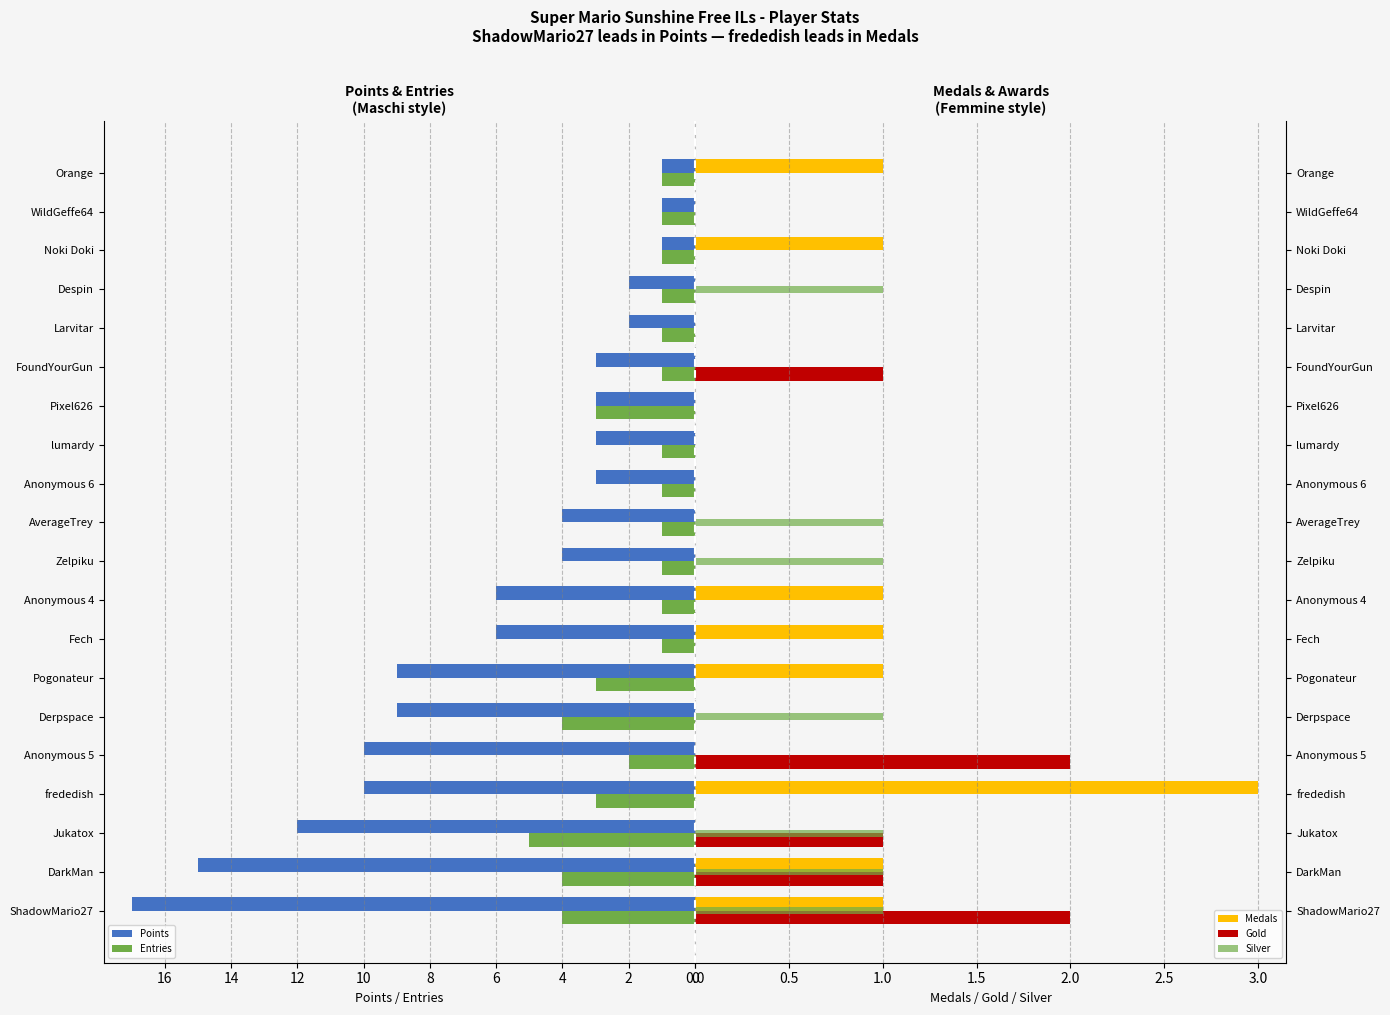

What is the sum of all Silver values?

7